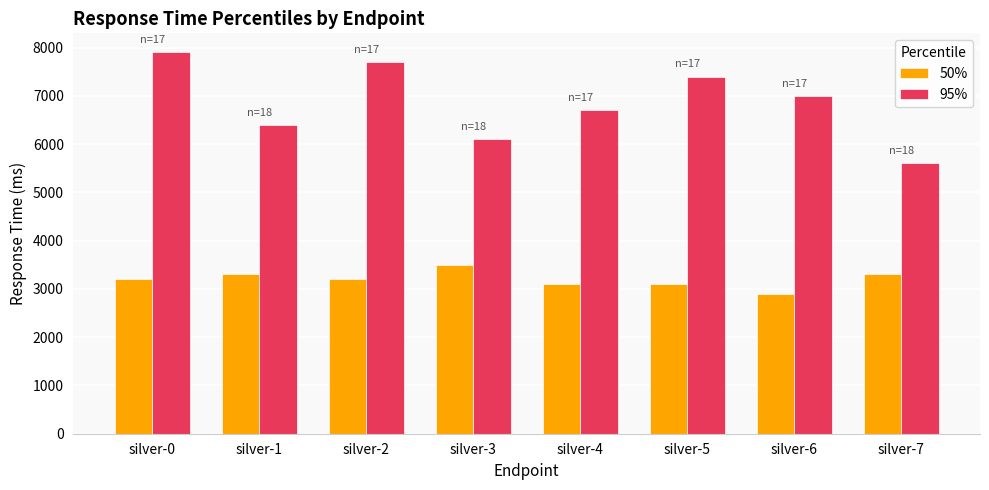

What is the value of the 50% bar at the 2nd from the left?

3300